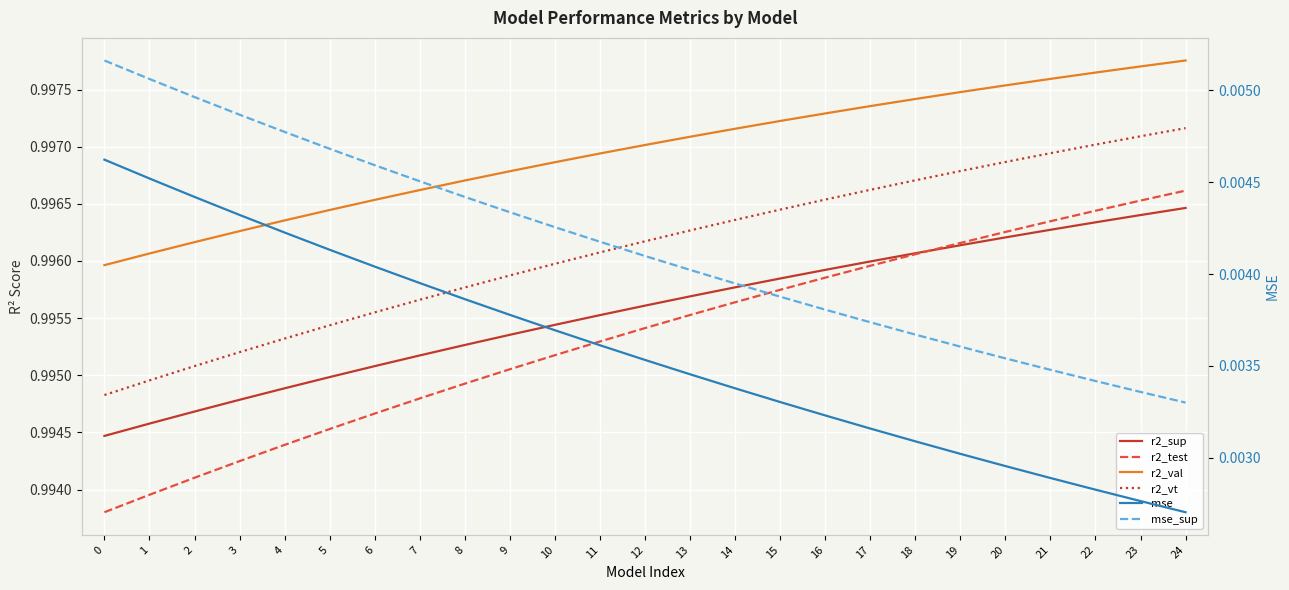

What is the approximate value of r2_test at 15?

1.0